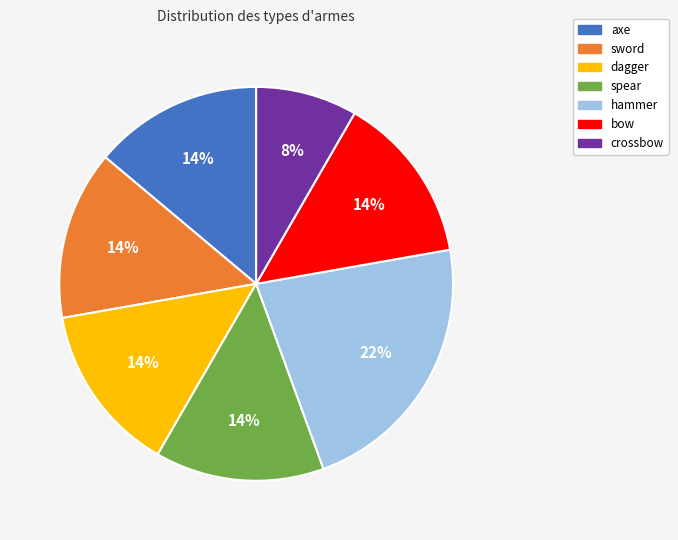

How many slices are in this pie chart?

7